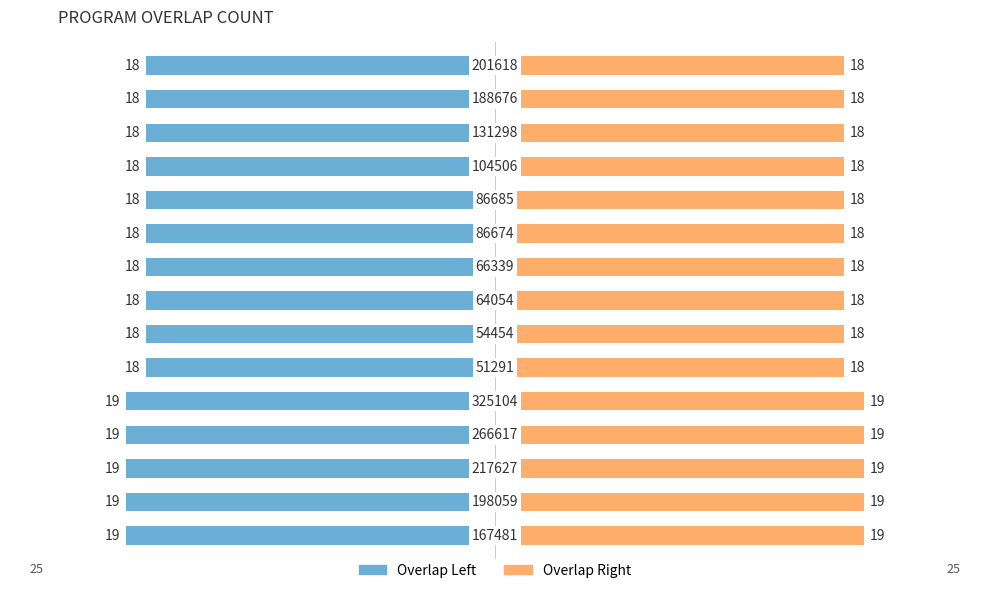

What is the difference between the second highest and minimum values in the Overlap Left series?

1